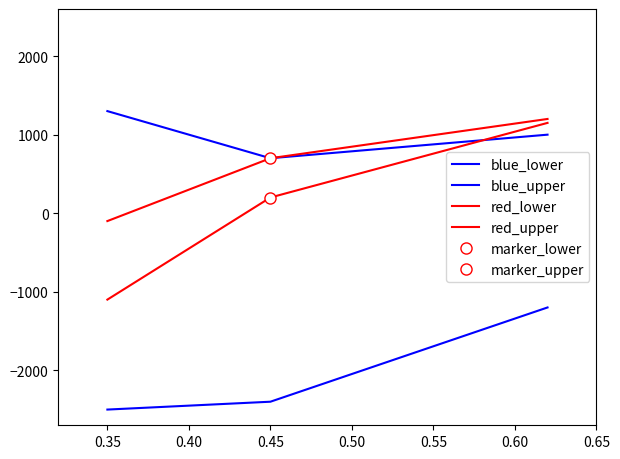

How many data points in red_lower are less than 200?

1